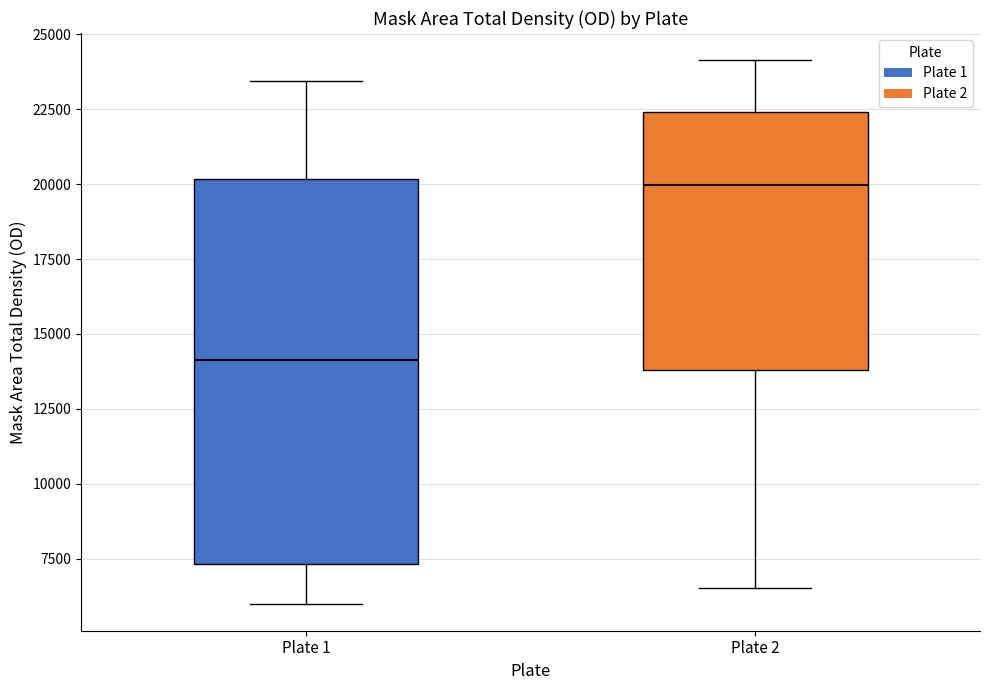

Where does the upper whisker of the box for Plate 2 end on the y-axis? The values are not printed on the chart, so give them approximately, as read against the axis.

24000